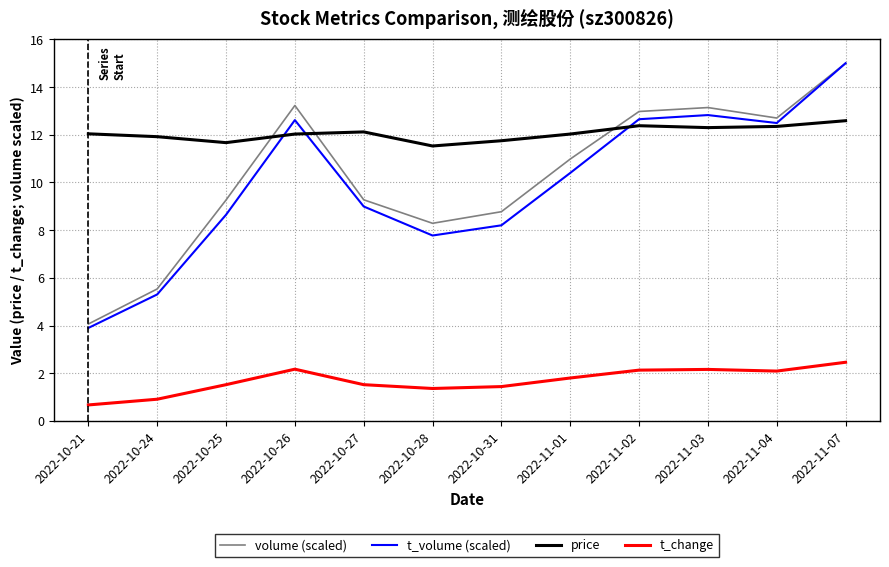

What position from the right is 2022-10-24?

11